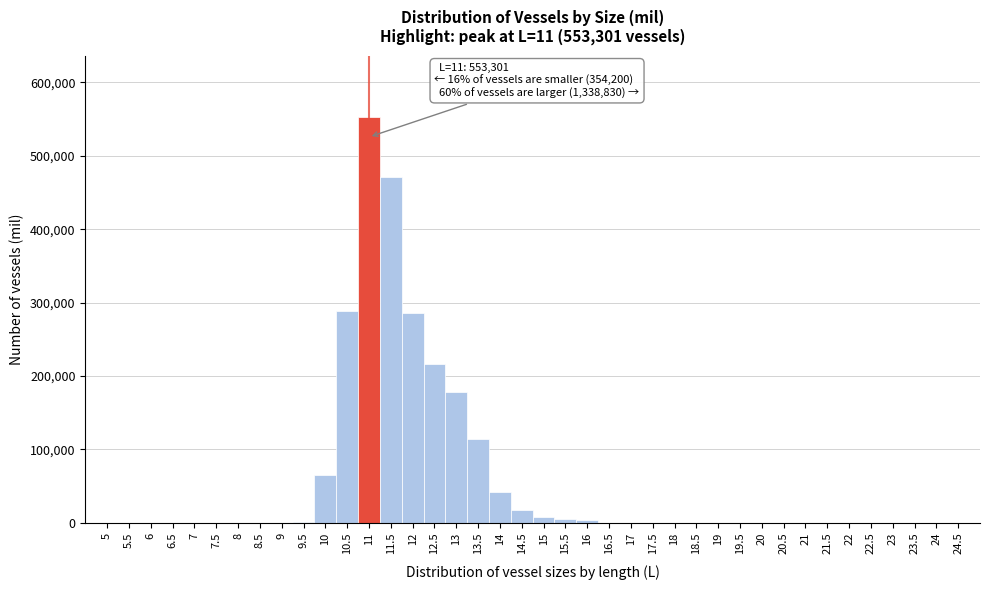

Over which range of the x-axis is the bar tallest?

10.75 to 11.25